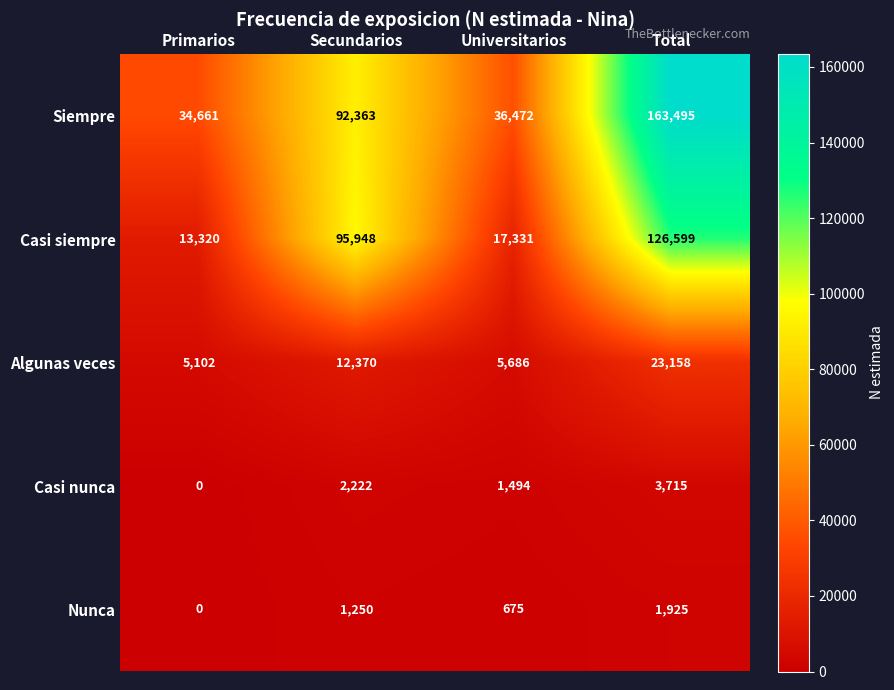

Is it true that Siempre equals 93969 at Total?

False